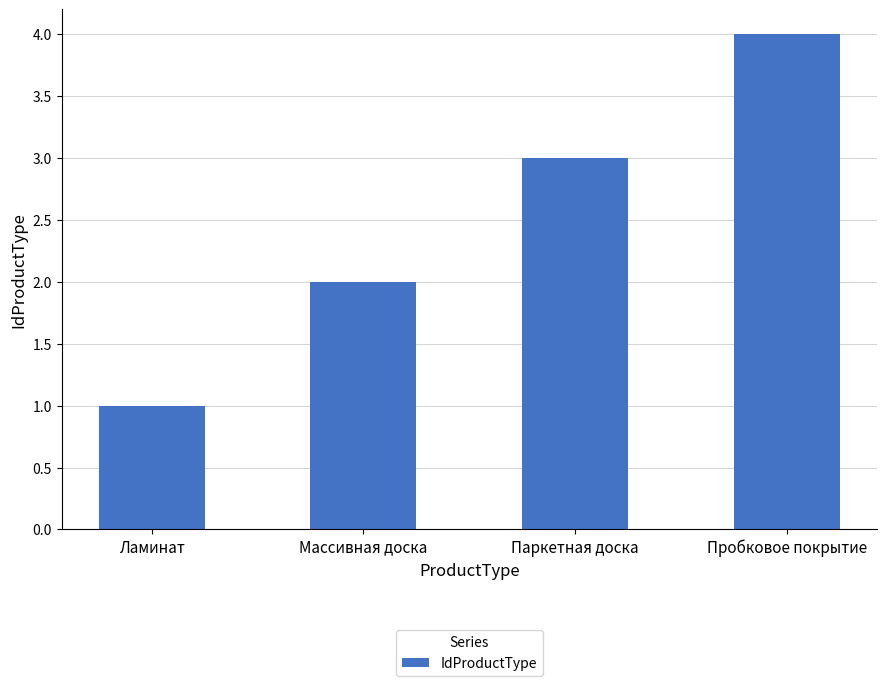

What is the change in value from Массивная доска to Пробковое покрытие?

+2